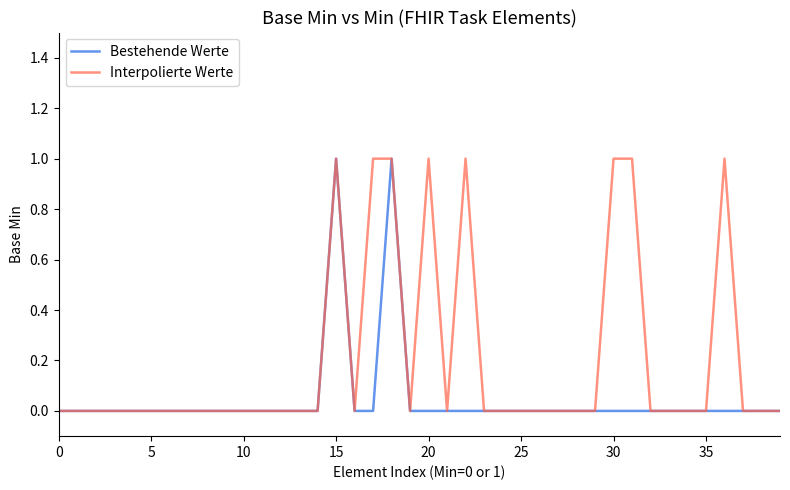

Reading left to right, list all the values displayed in this chart.

Bestehende Werte: 0	0	0	0	0	0	0	0	0	0	0	0	0	0	0	1	0	0	1	0	0	0	0	0	0	0	0	0	0	0	0	0	0	0	0	0	0	0	0	0
Interpolierte Werte: 0	0	0	0	0	0	0	0	0	0	0	0	0	0	0	1	0	1	1	0	1	0	1	0	0	0	0	0	0	0	1	1	0	0	0	0	1	0	0	0